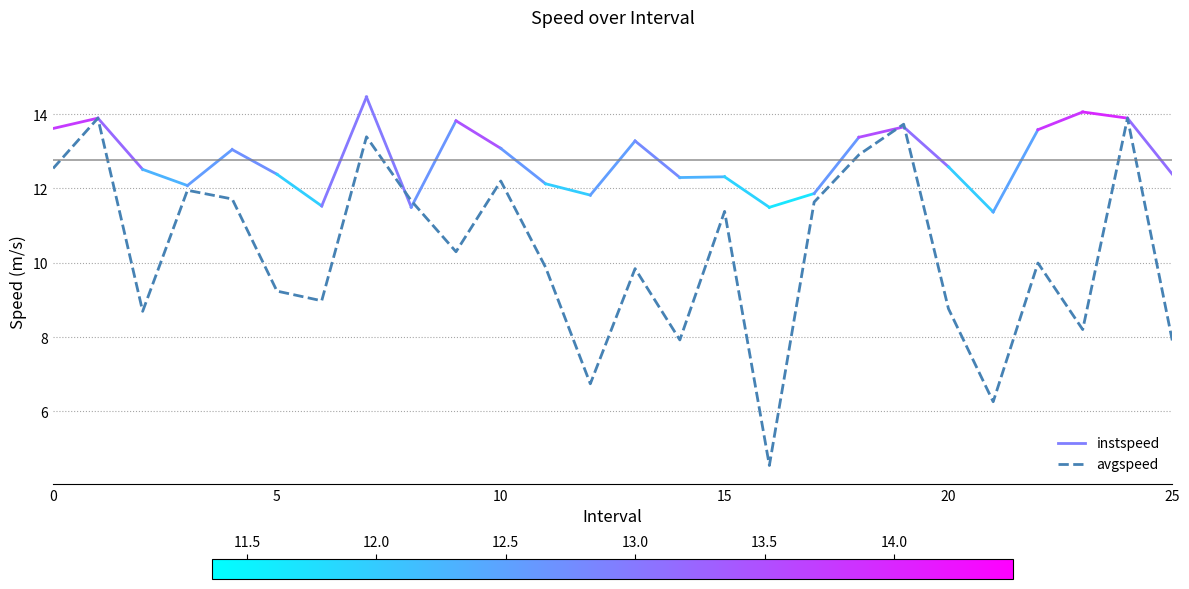

What is the maximum value shown in the chart?

13.9